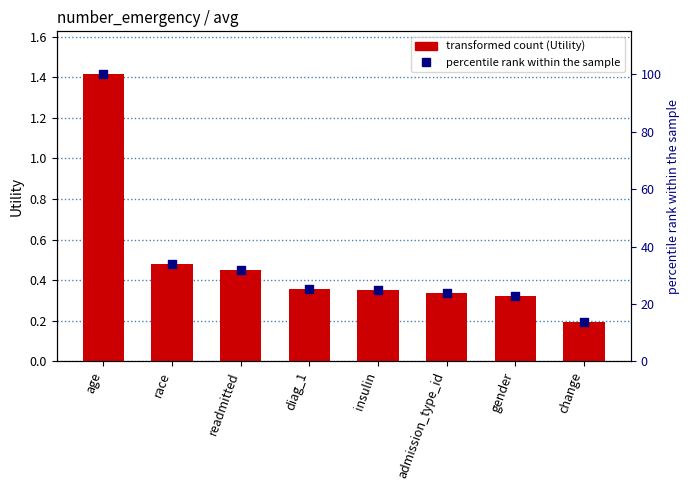

Which series contains the lowest Y value?

Utility